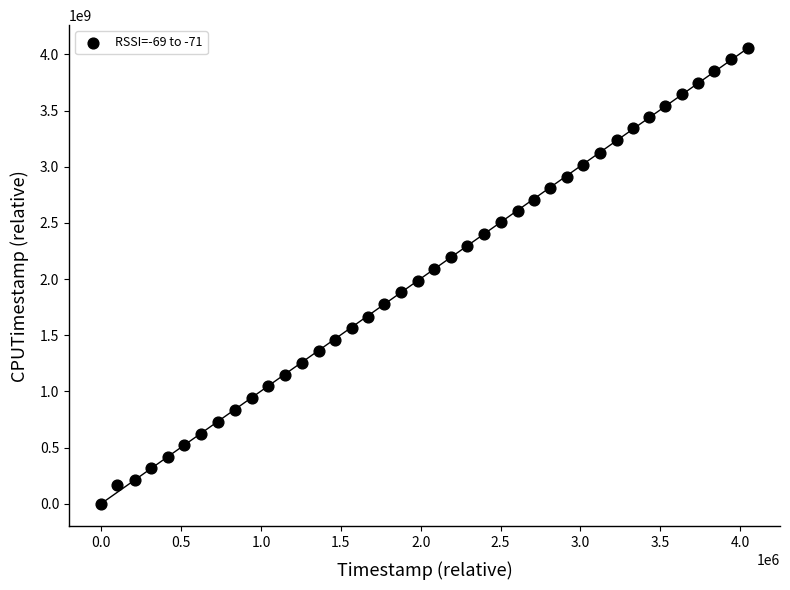

What is the range of X values (max minus min)?

4046595